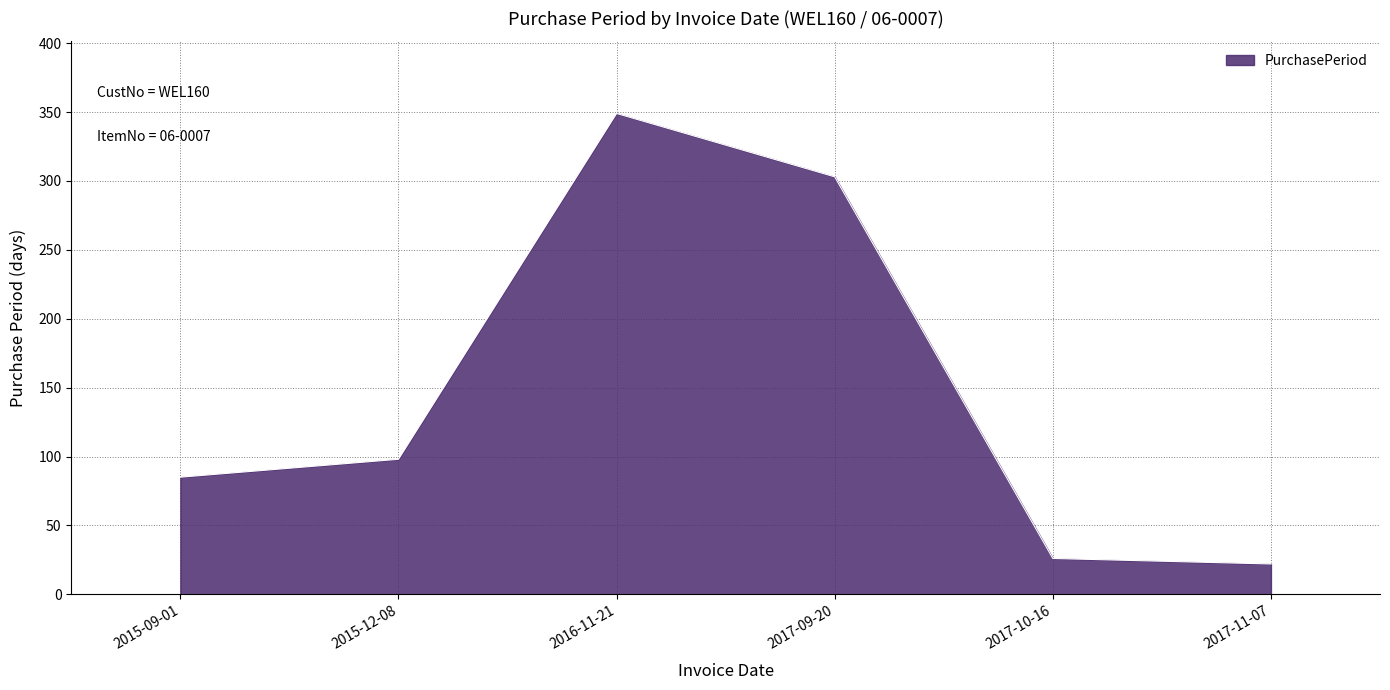

True or false: the data has more than 2 interior local peaks.

False